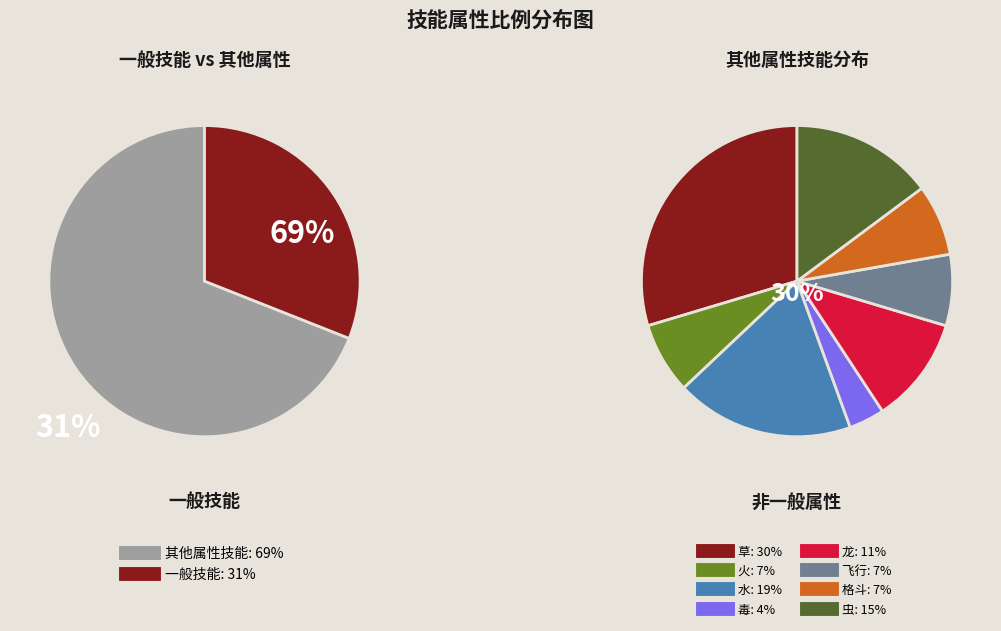

Is there a majority slice in this chart?

No